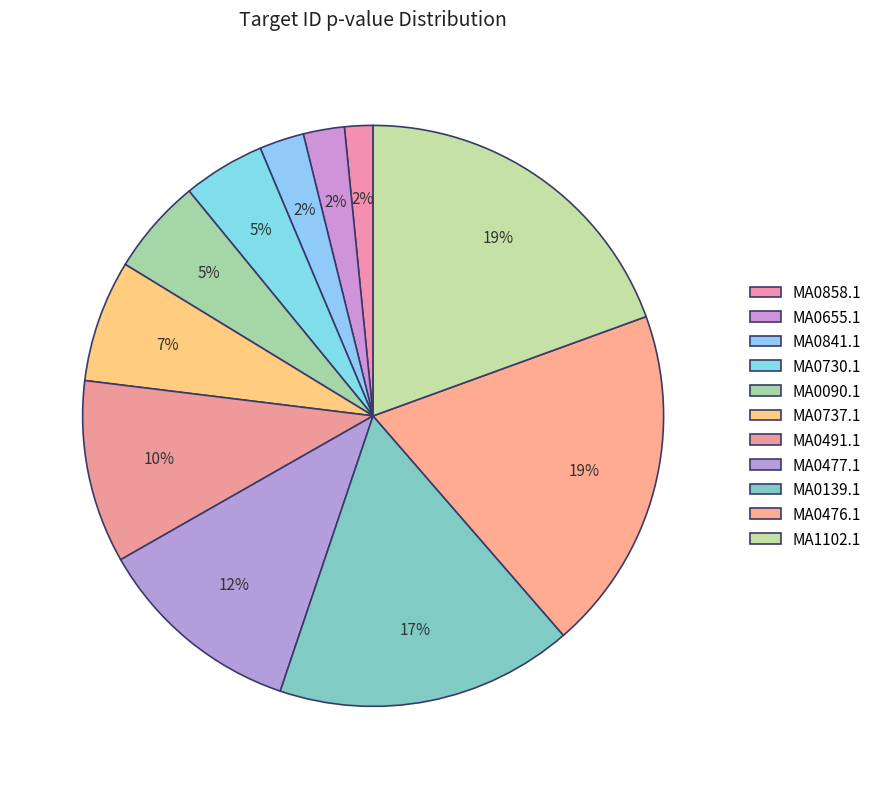

Is the sum of MA0139.1 and MA0477.1 greater than half?

No